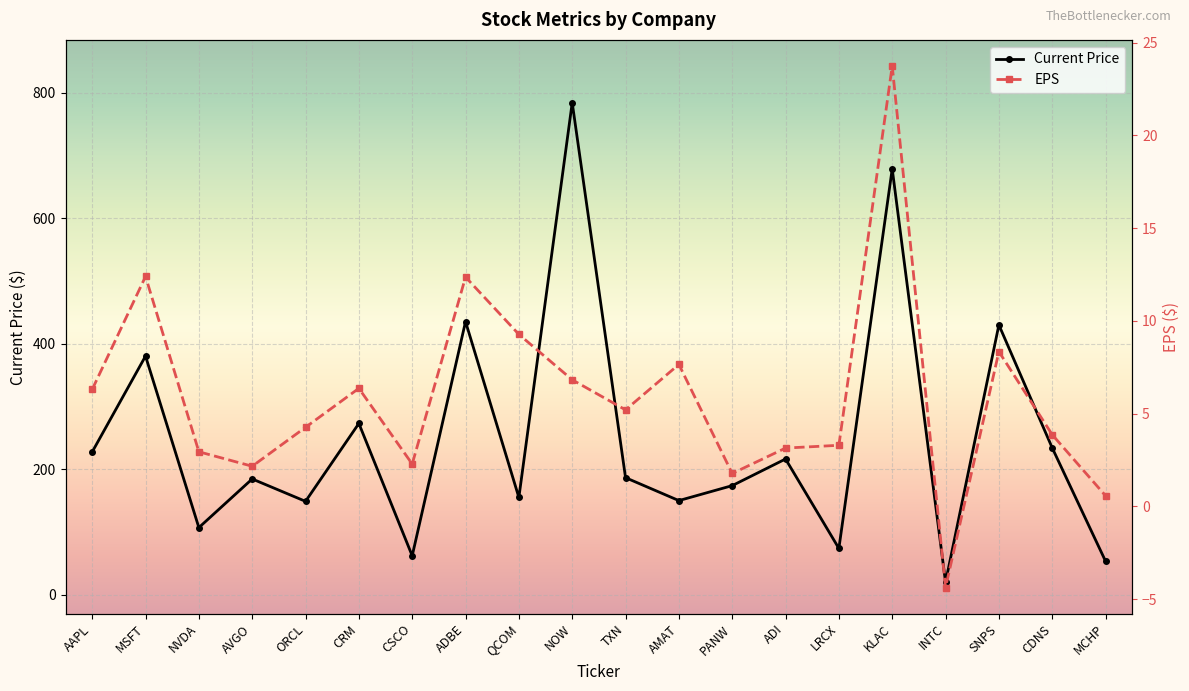

True or false: Current Price and EPS intersect in this chart.

False